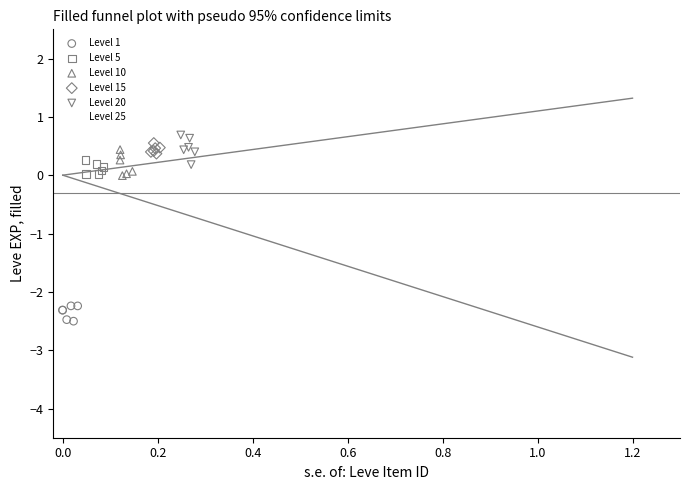

Which series contains the lowest Y value?

Level 1